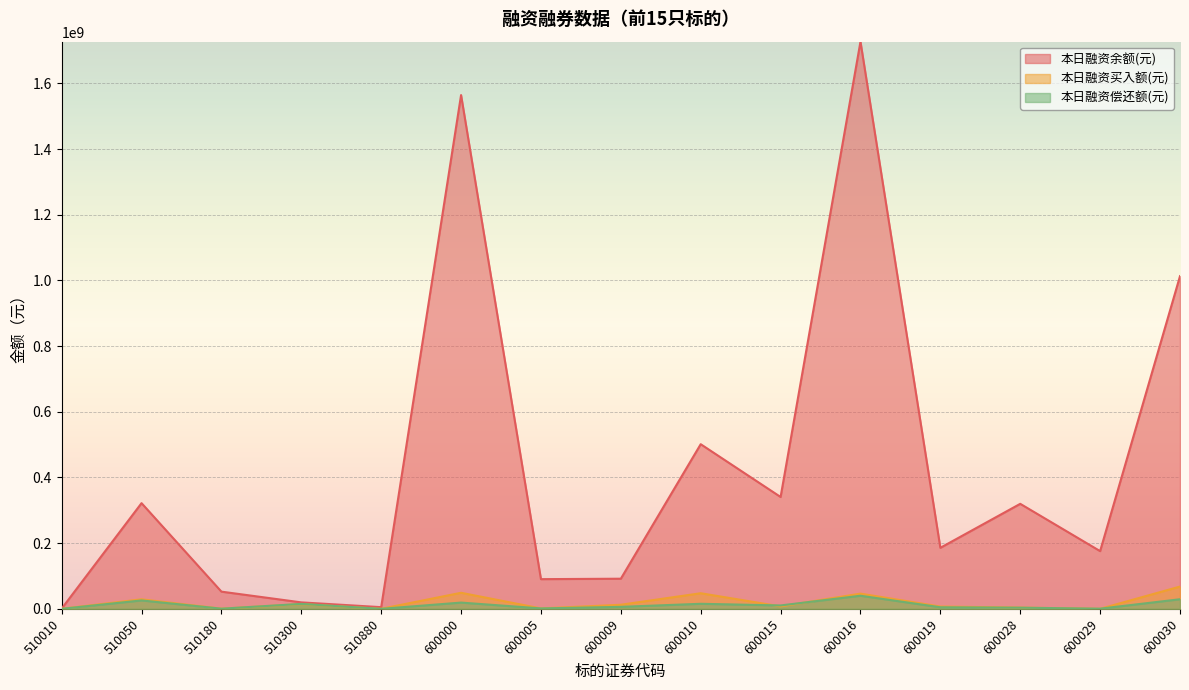

Where is the first local maximum for 本日融资买入额(元)?

510050